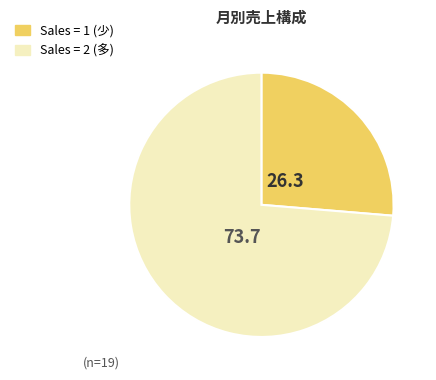

Does any single category account for the majority?

Yes